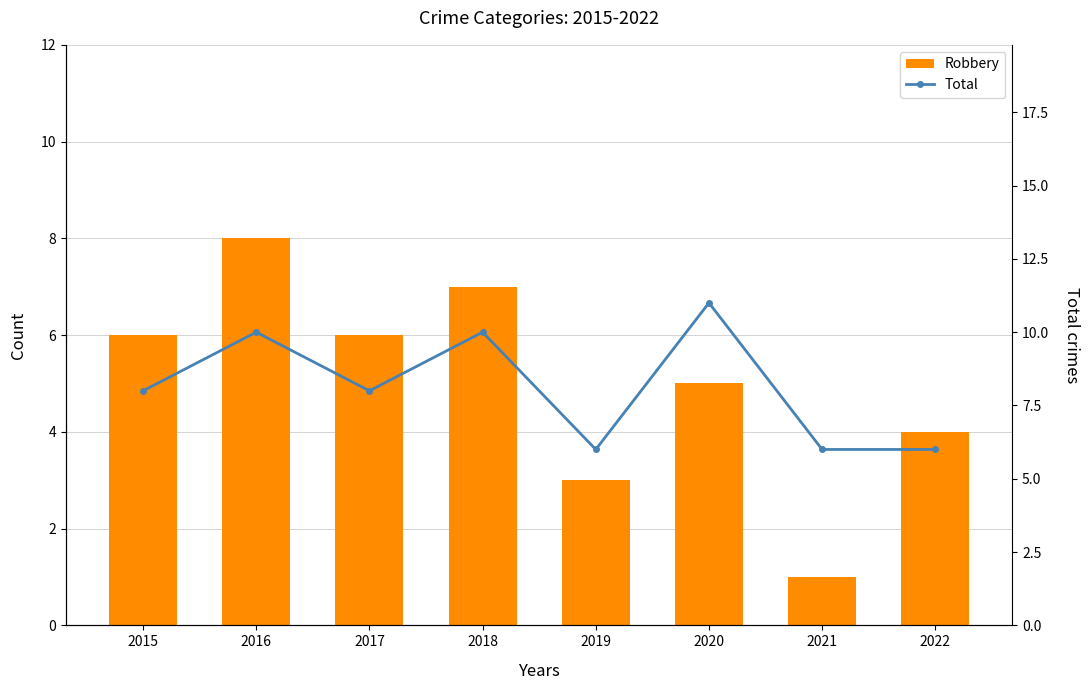

At 2022, list the series in order from smallest to largest.

Robbery, Total